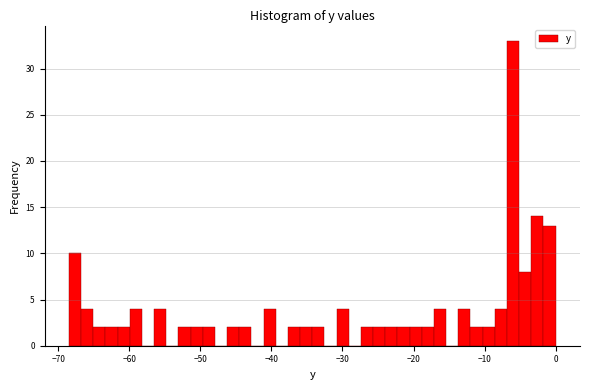

Read against the x-axis, roughly where is the centre of the tallest bar?

-6